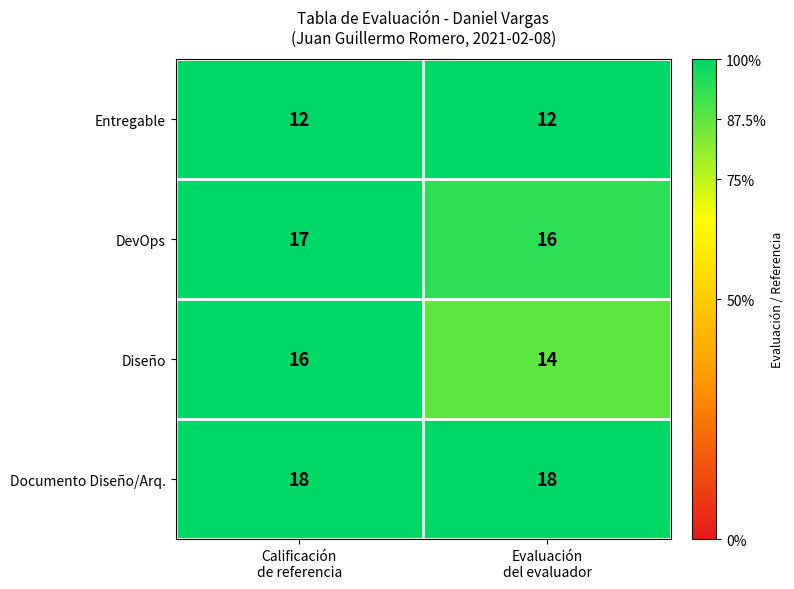

Which series has the widest spread of values?

Diseño